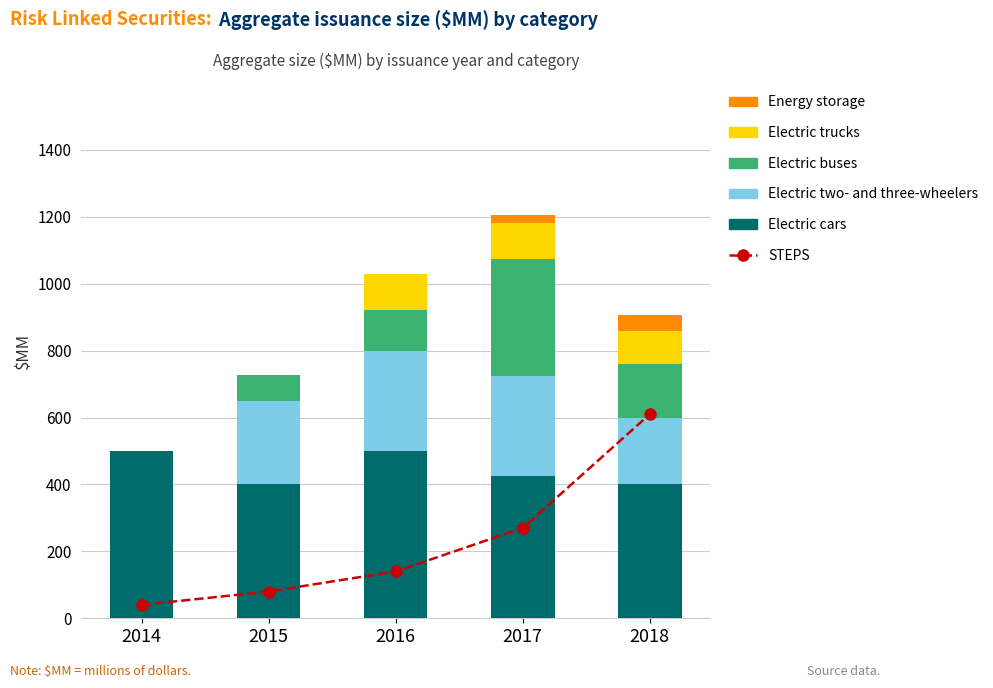

What is the difference between the second highest and second lowest values in the STEPS series?

190